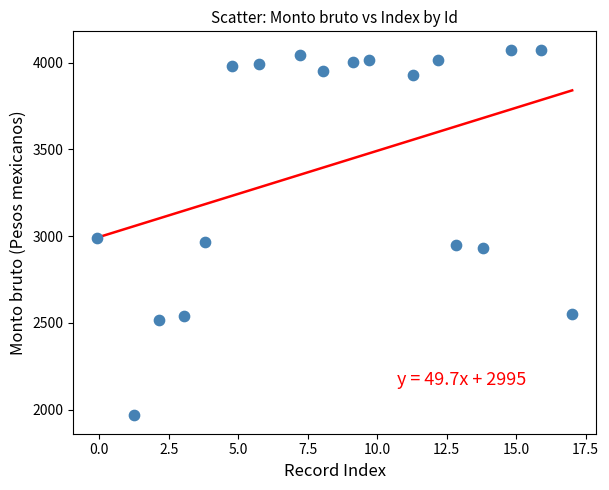

What is the range of X values (max minus min)?

17.1